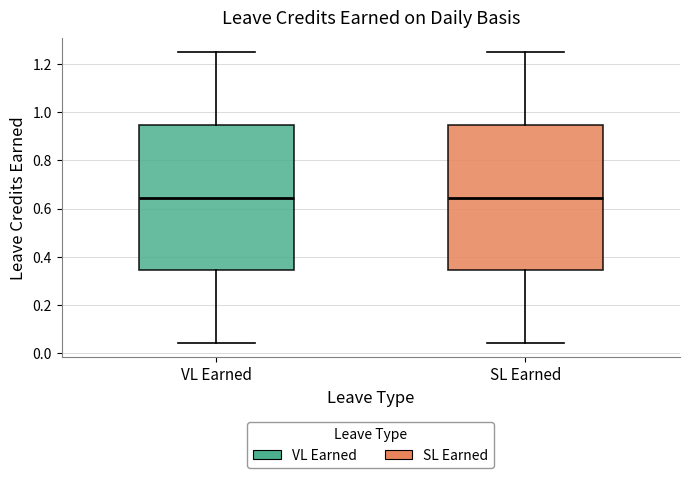

Reading left to right, read every box against the y-axis: the position of its median line, the range the box covers, and the ends of its whiskers. The values are not printed on the chart, so give them approximately, as read against the axis.

VL Earned: median 0.64, box 0.34 to 0.94, whiskers 0.04 to 1.26
SL Earned: median 0.64, box 0.34 to 0.94, whiskers 0.04 to 1.26